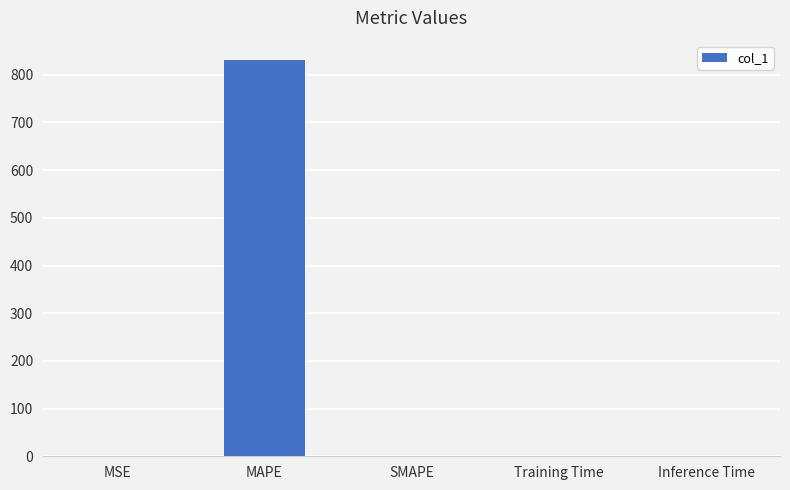

Between Inference Time and MAPE, which is larger?

MAPE